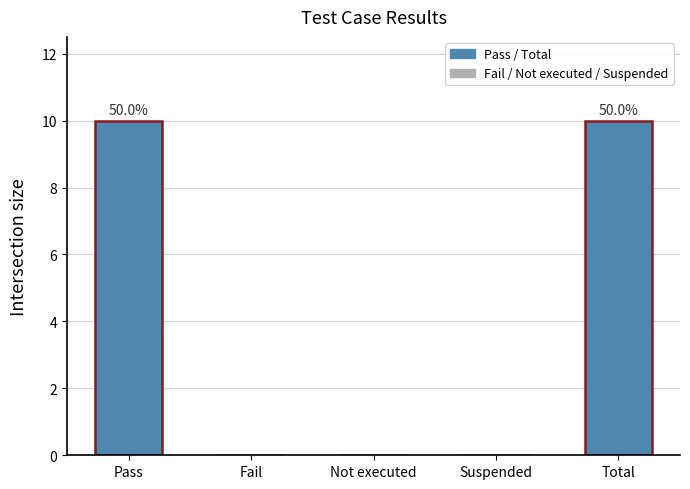

Reading left to right, transcribe all the data shown in this chart.

Pass=10	Fail=0	Not executed=0	Suspended=0	Total=10